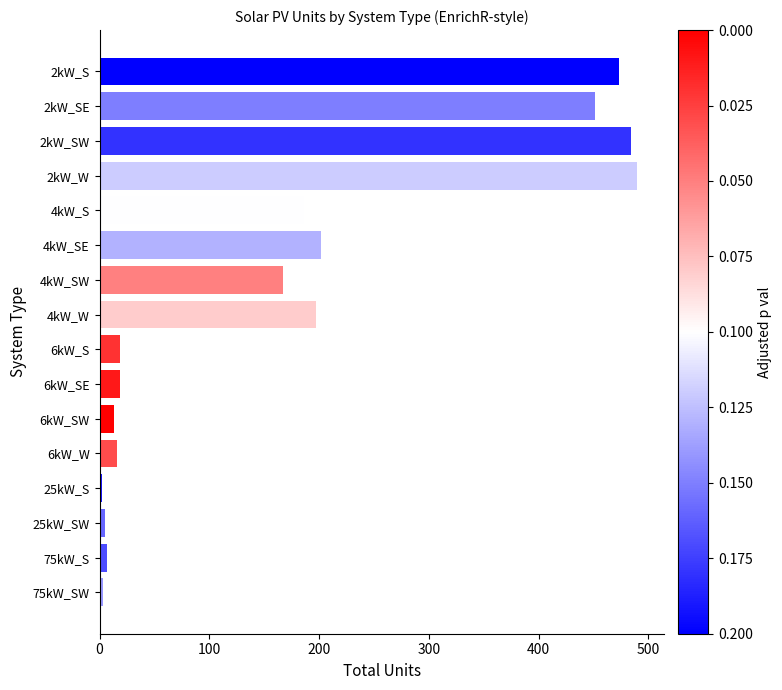

What is the maximum value shown in the chart?

490